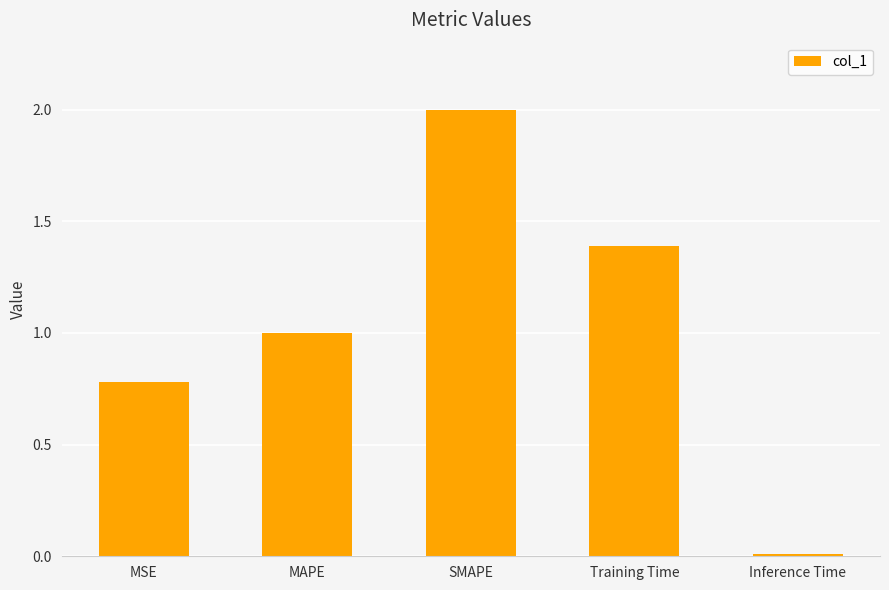

Where is the data nearest to the value 1?

MAPE